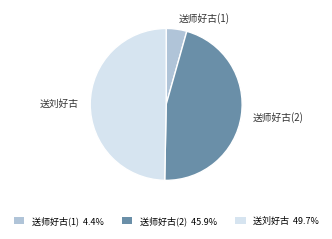

What is the ratio of the value at 送刘好古 to the value at 送师好古(2)?

1.1